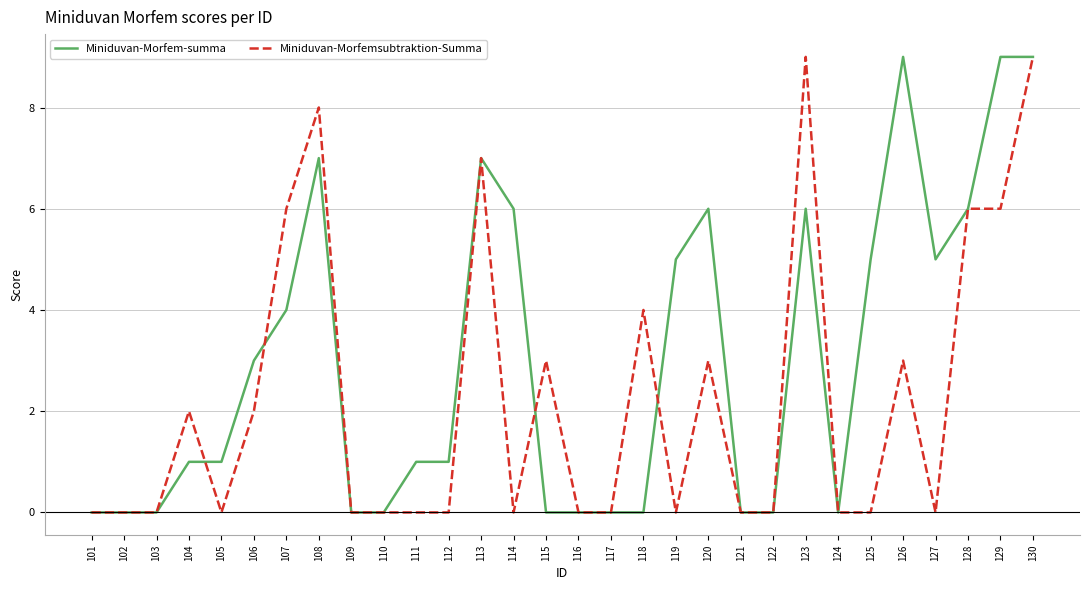

Where is Miniduvan-Morfemsubtraktion-Summa nearest to the value 4?

118